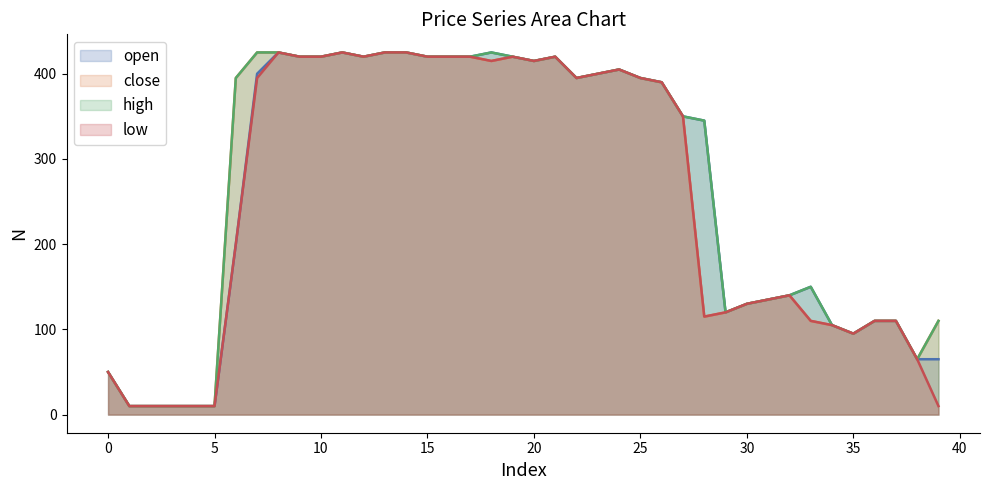

True or false: low and high intersect in this chart.

False